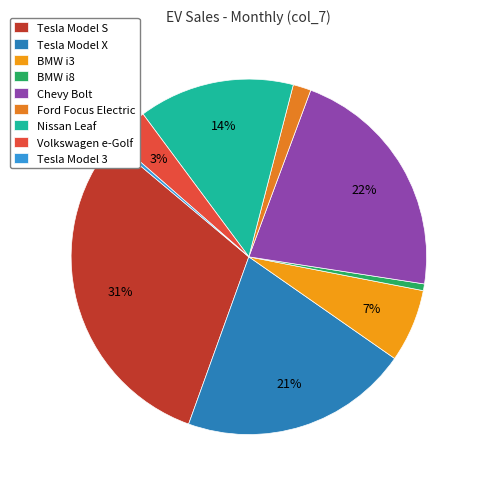

Does Tesla Model S account for over 50% of the chart?

No